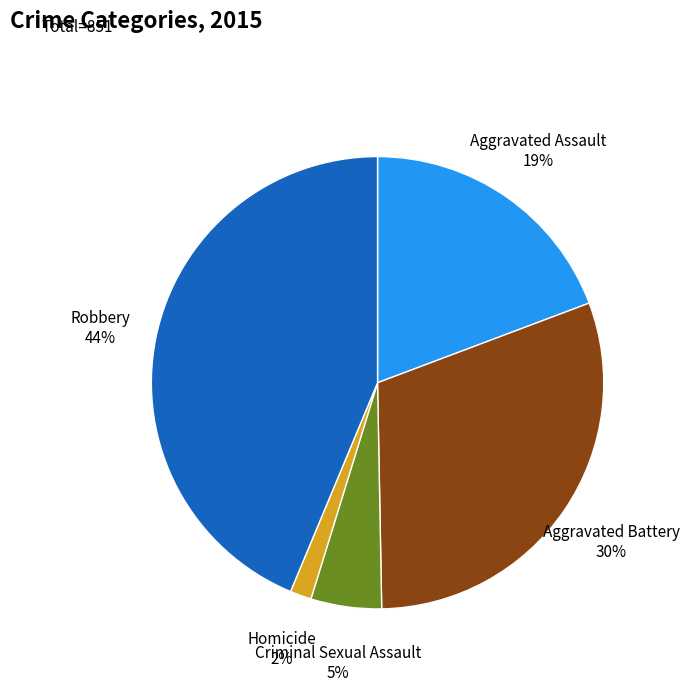

How many segments does this pie chart have?

5